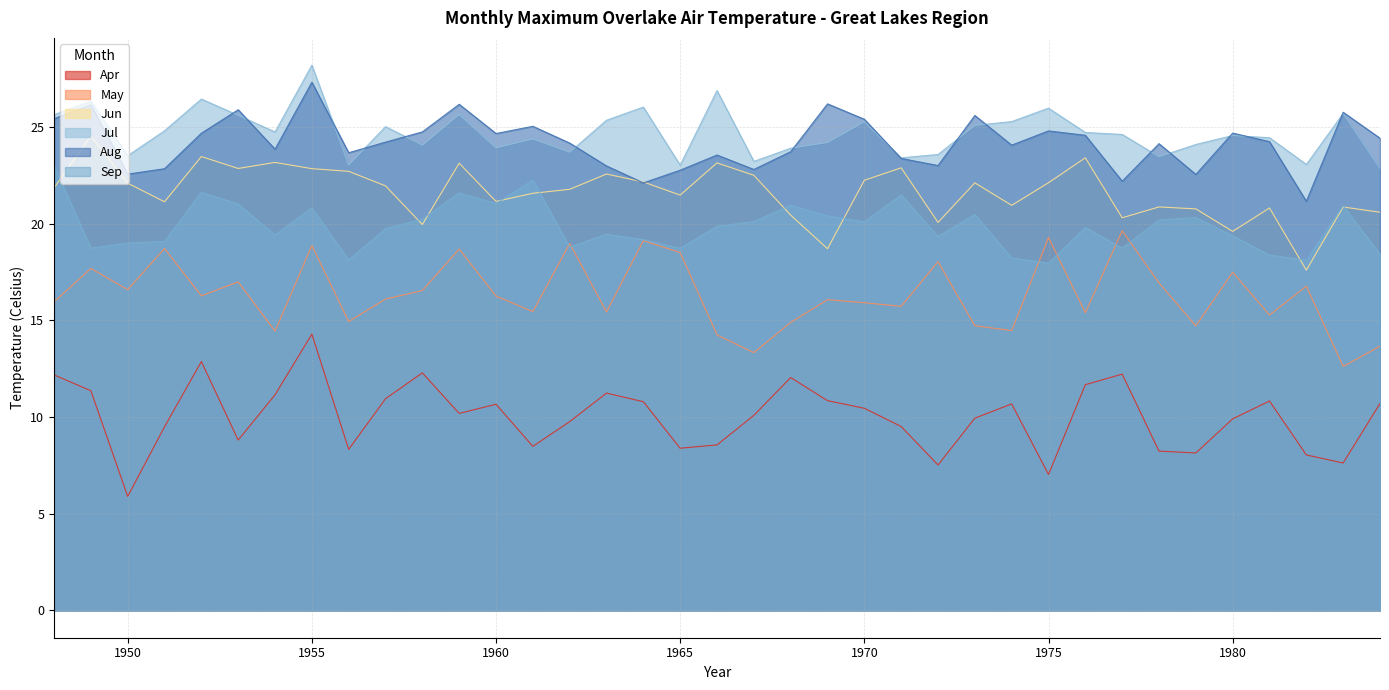

How many intersections are there between Aug and Jun?

2